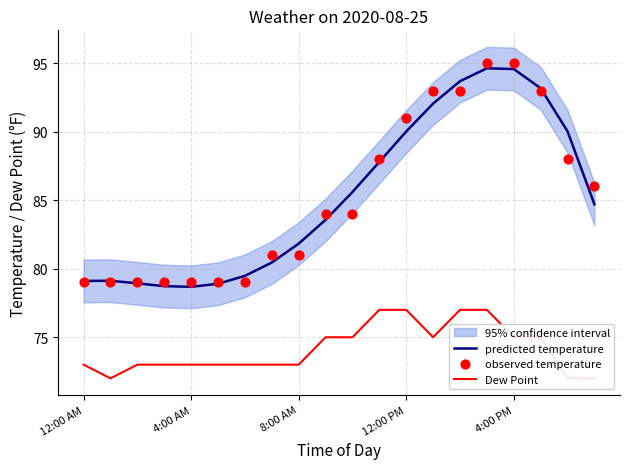

Is the value of Dew Point at 4:00 PM greater than the value of predicted temperature at 13?

No